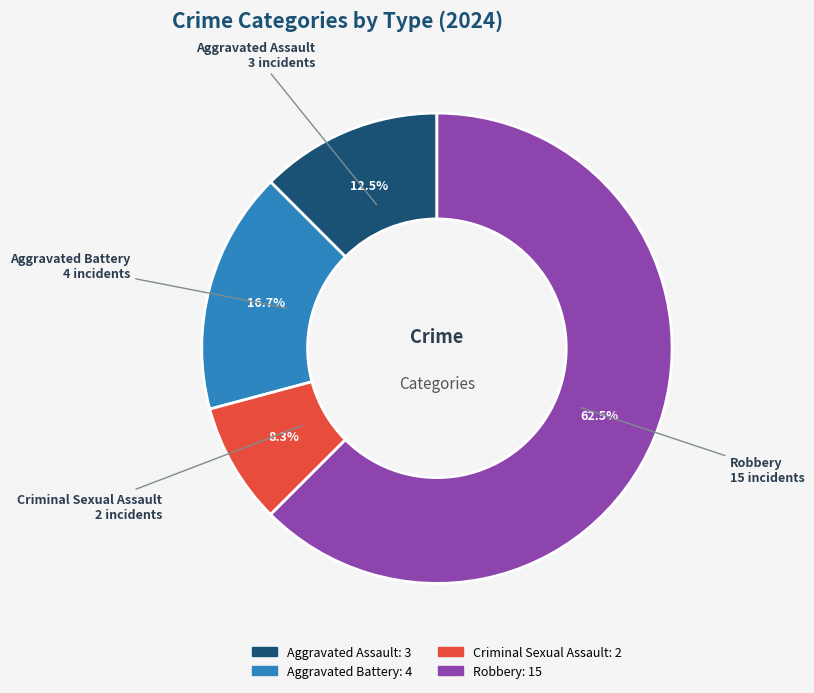

To the nearest percent, what is the difference between the Aggravated Assault and Aggravated Battery slice percentages?

4%